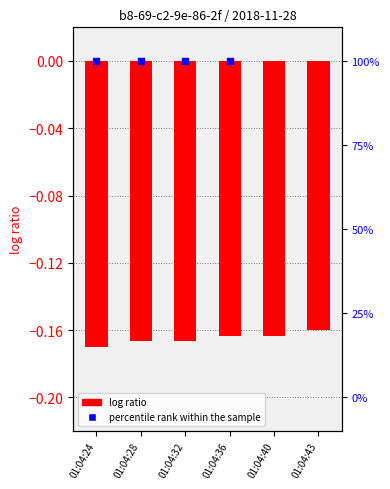

Which series has the largest total across all categories?

percentile rank within the sample